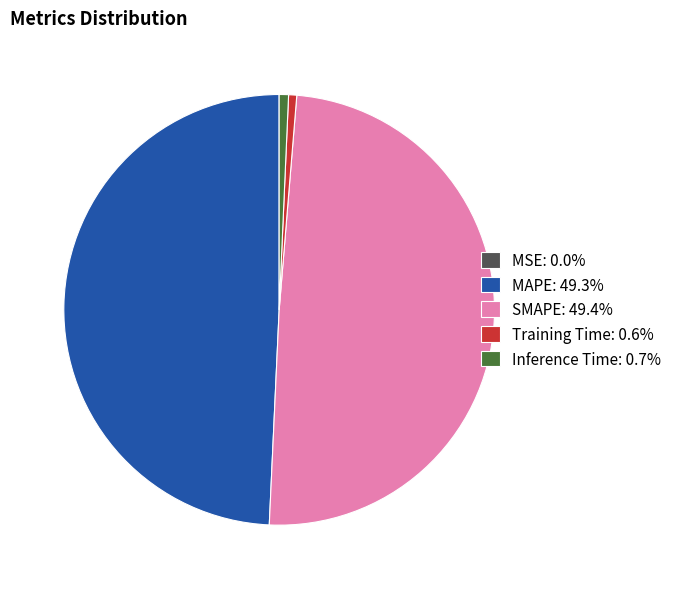

Is the sum of MAPE: 49.3% and SMAPE: 49.4% greater than half?

Yes